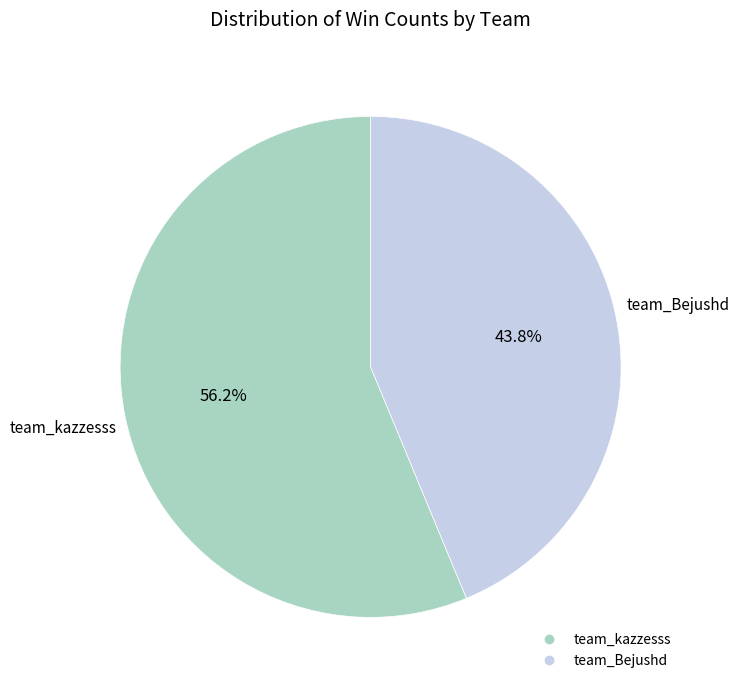

The team_Bejushd slice represents 55% of the pie. True or false?

False